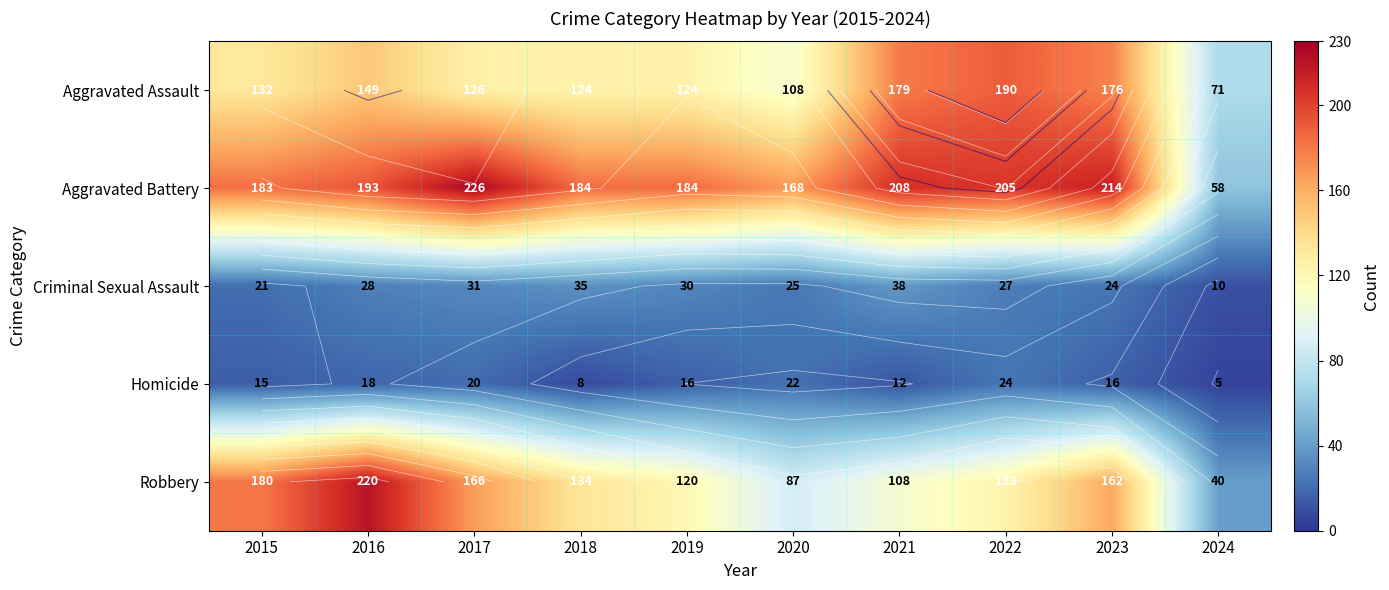

At which label does Robbery first exceed 134?

2015